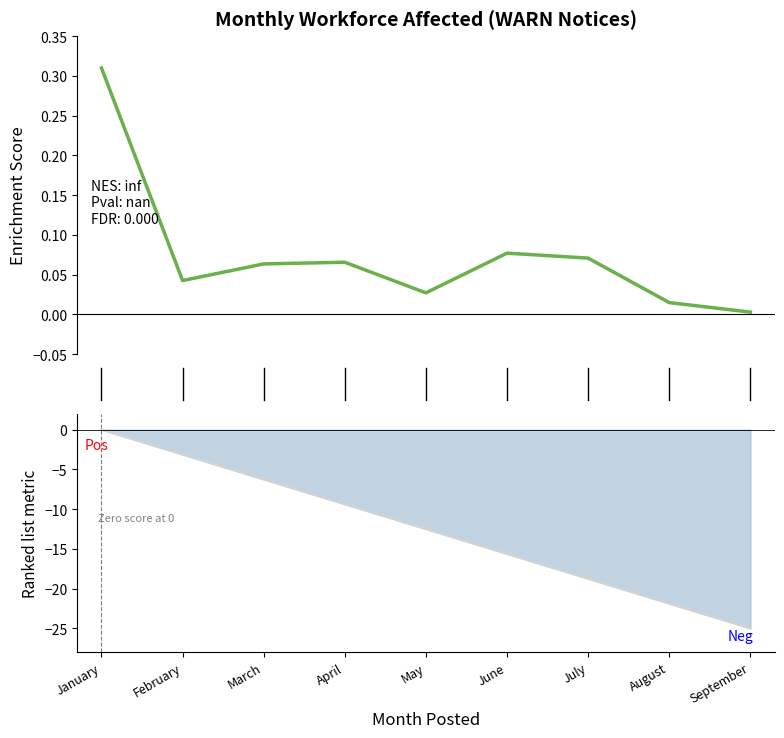

Does the chart have visible grid lines?

No